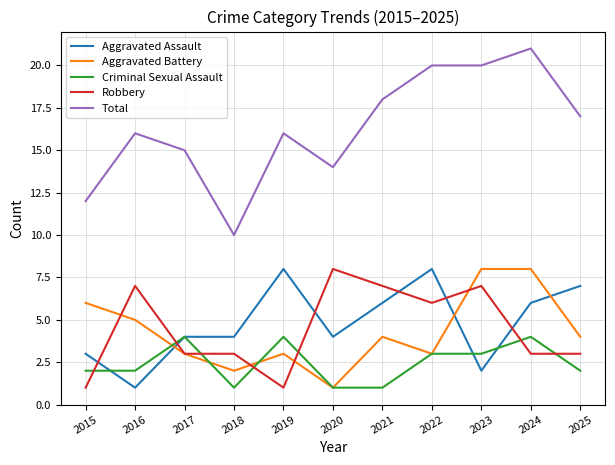

Does the chart display data point markers on the line(s)?

No